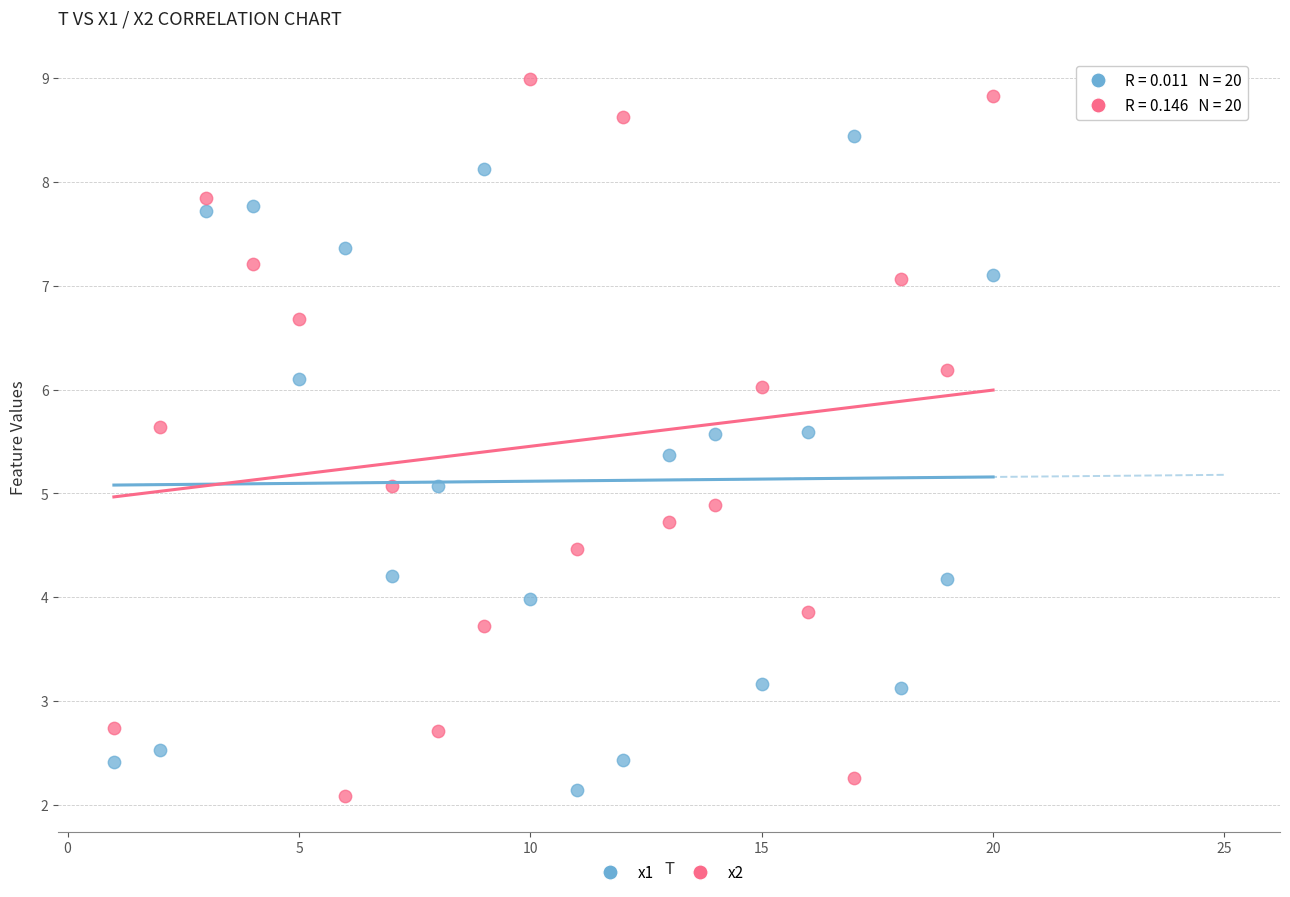

What are all the series names shown in the legend?

x1, x2